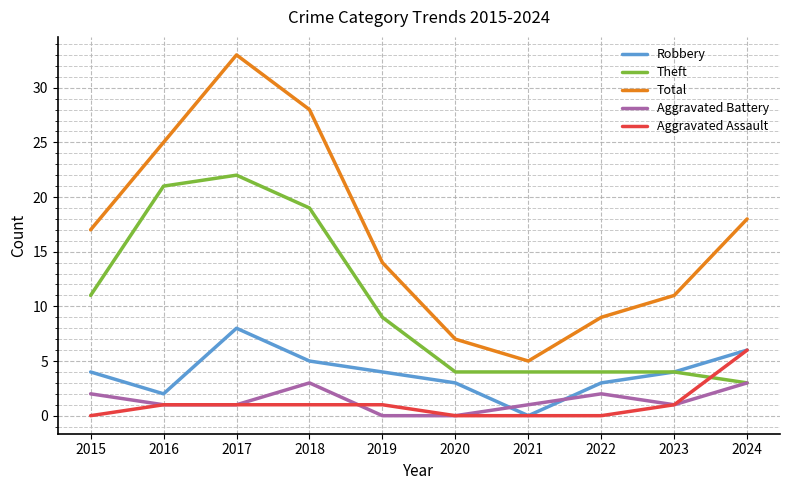

Which series has the largest total across all categories?

Total